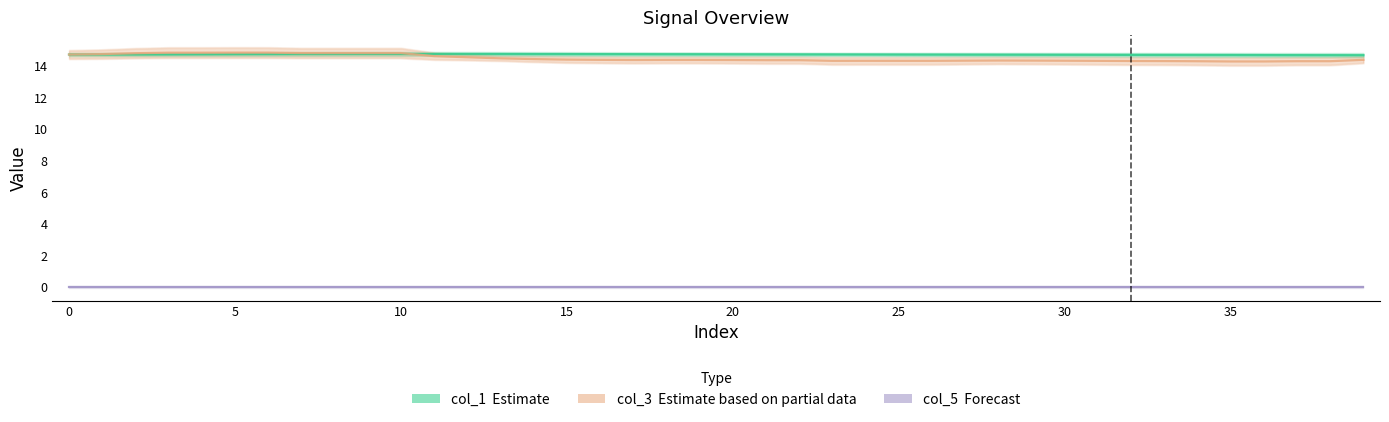

Reading left to right, transcribe all the data shown in this chart.

col_1 (Estimate): 14.7	14.7	14.7	14.7	14.7	14.7	14.7	14.8	14.8	14.8	14.8	14.8	14.8	14.8	14.8	14.8	14.7	14.7	14.7	14.7	14.7	14.7	14.7	14.7	14.7	14.7	14.7	14.7	14.7	14.7	14.7	14.7	14.7	14.7	14.7	14.7	14.7	14.7	14.7	14.7
col_3 (Partial): 14.7	14.7	14.8	14.8	14.8	14.8	14.8	14.8	14.8	14.8	14.8	14.6	14.6	14.5	14.4	14.4	14.4	14.4	14.4	14.4	14.4	14.4	14.4	14.3	14.3	14.3	14.3	14.3	14.3	14.3	14.3	14.3	14.3	14.3	14.3	14.3	14.3	14.3	14.3	14.4
col_5 (Forecast): 0.0	0.0	0.0	0.0	0.0	0.0	0.0	0.0	0.0	0.0	0.0	0.0	0.0	0.0	0.0	0.0	0.0	0.0	0.0	0.0	0.0	0.0	0.0	0.0	0.0	0.0	0.0	0.0	0.0	0.0	0.0	0.0	0.0	0.0	0.0	0.0	0.0	0.0	0.0	0.0